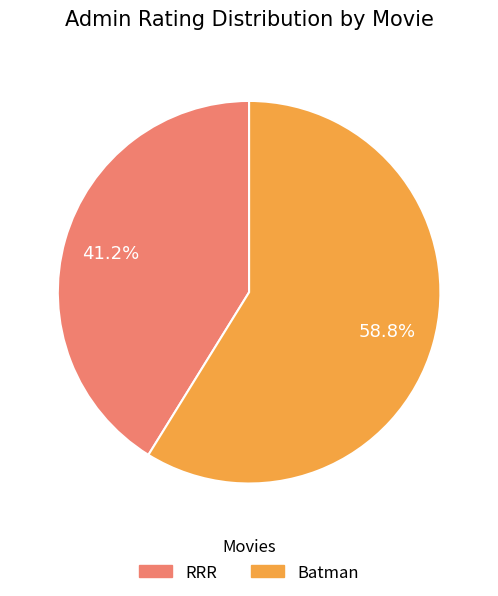

What percentage is the RRR slice, to the nearest percent?

41%